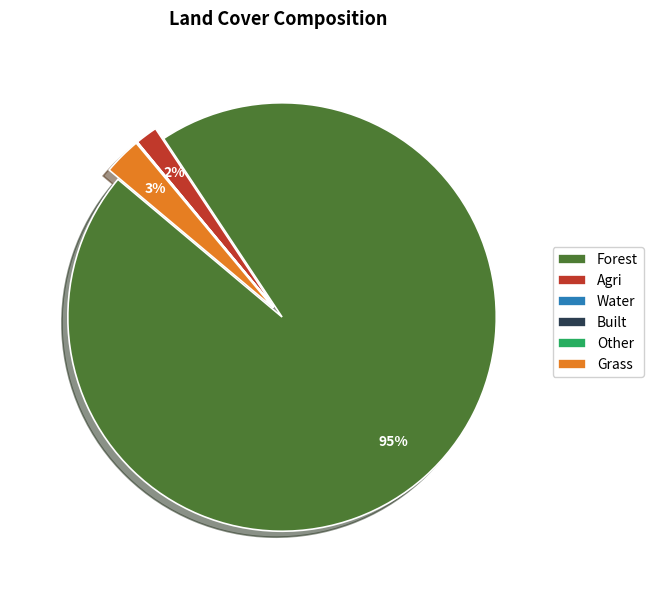

Is it true that Agri is 2% of the pie?

True